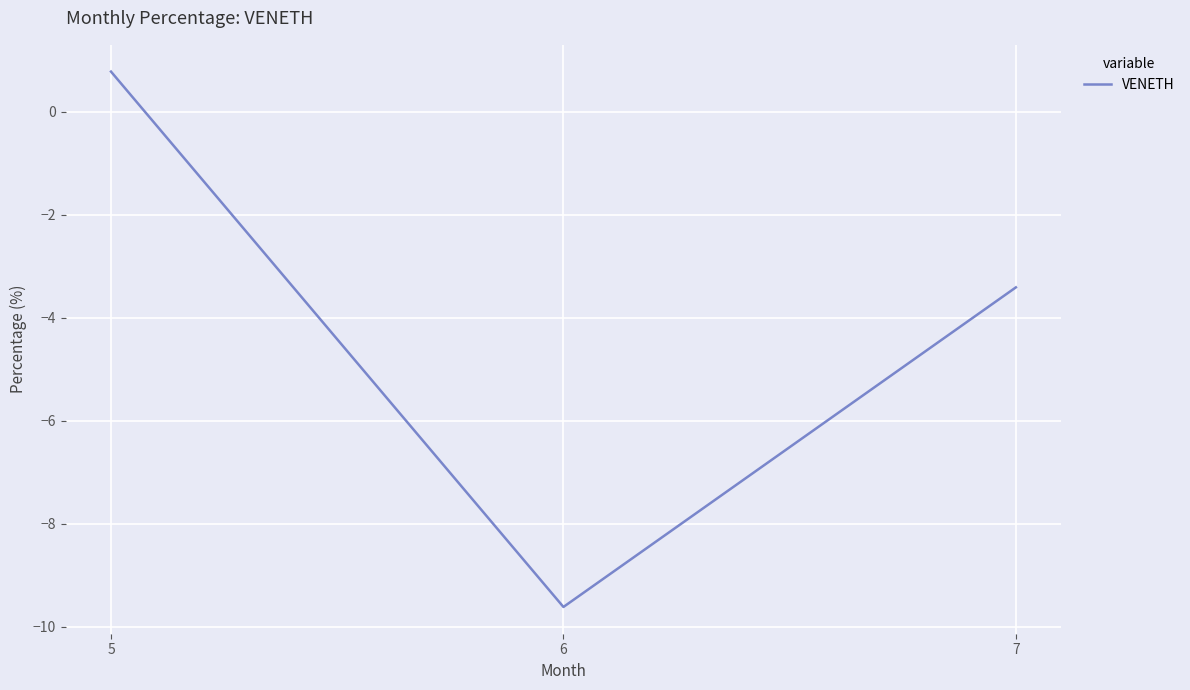

How many values are below zero?

2